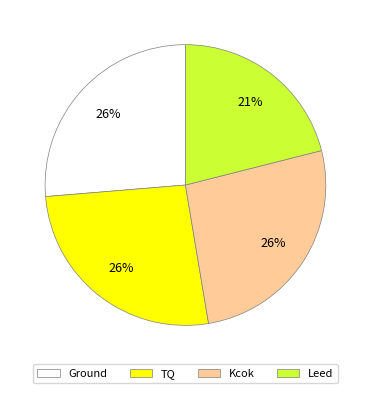

How many segments does this pie chart have?

4